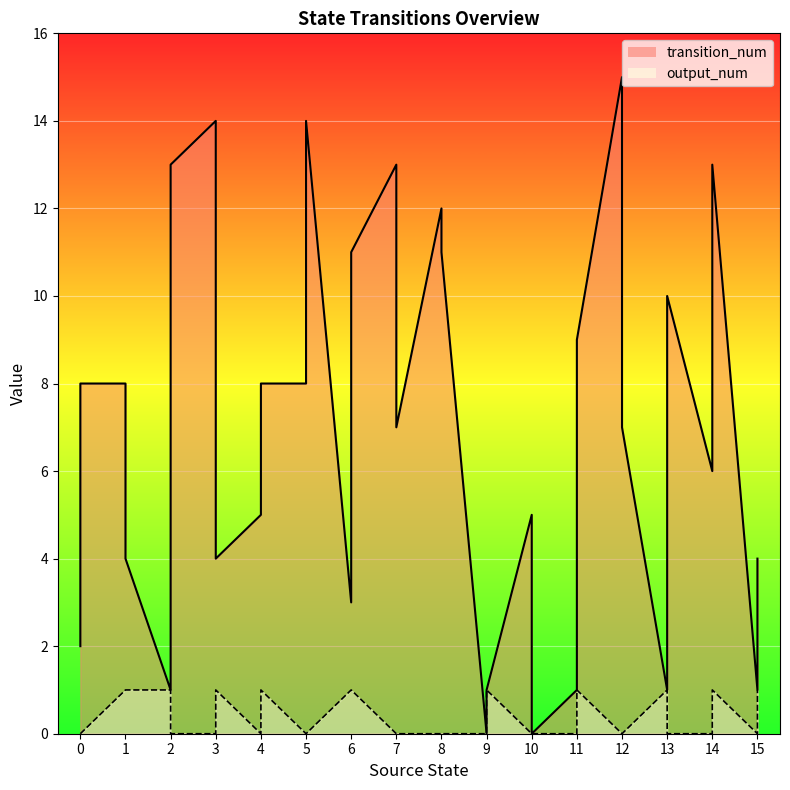

The value of output_num at 1 is 1. True or false?

True